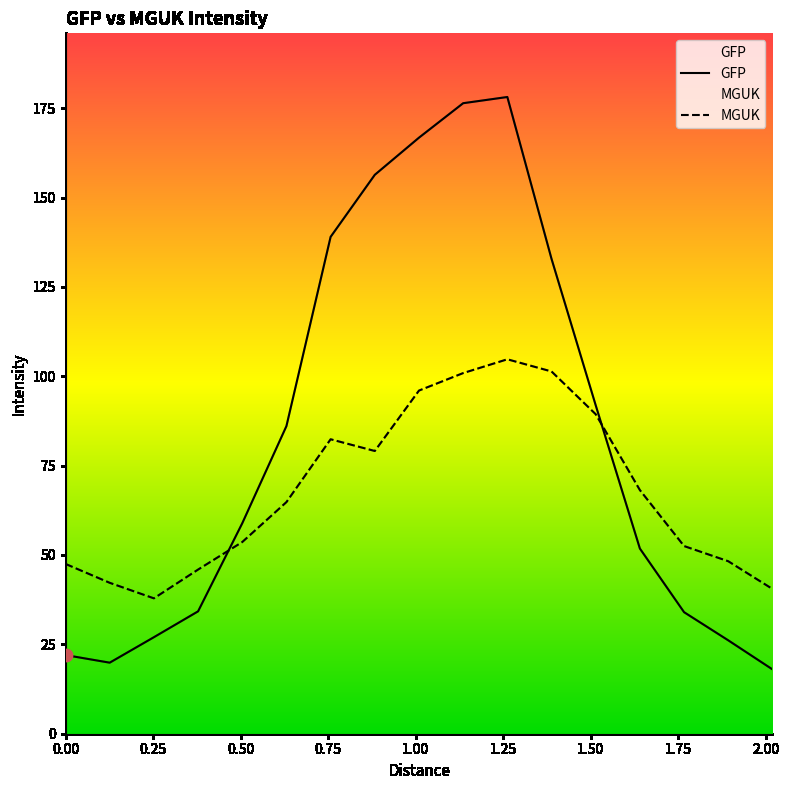

Which series contains the lowest Y value?

GFP